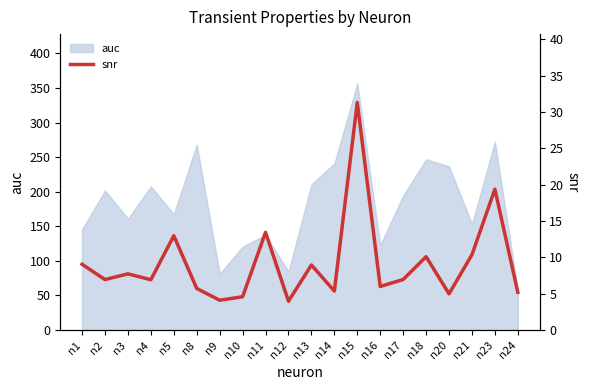

Which category has the lowest value across all series?

n12